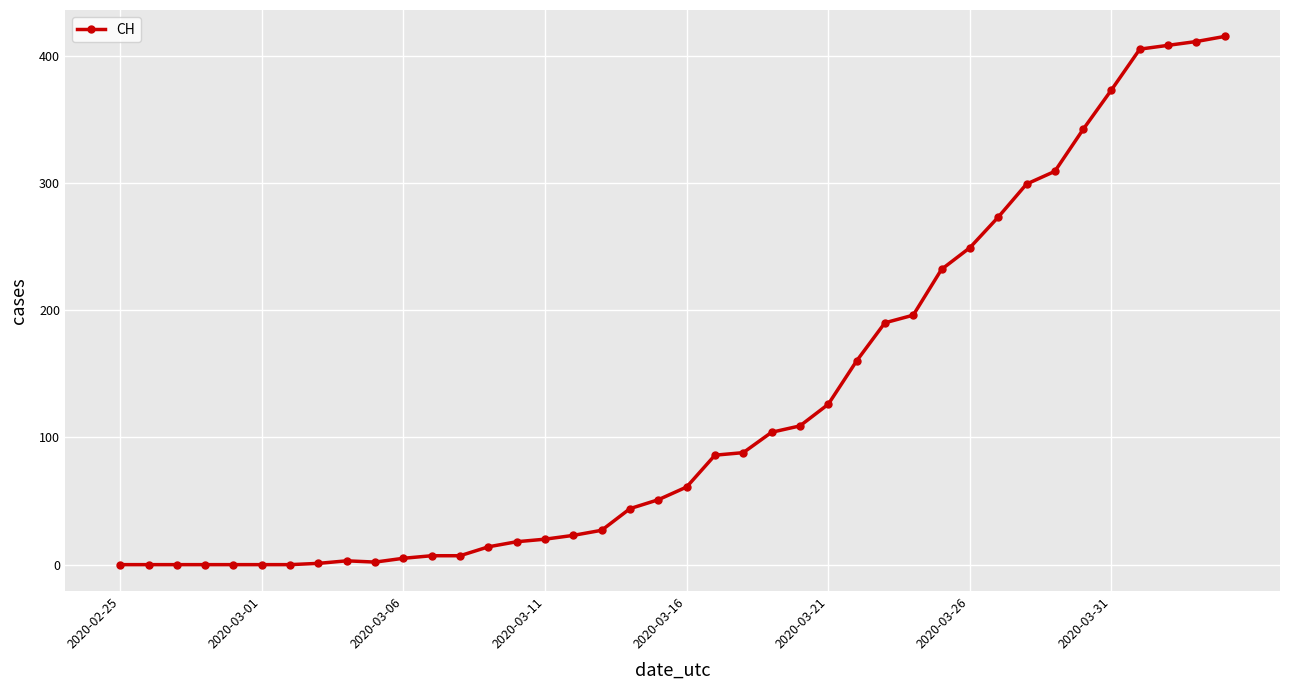

What is the difference between the second highest and second lowest values?

411